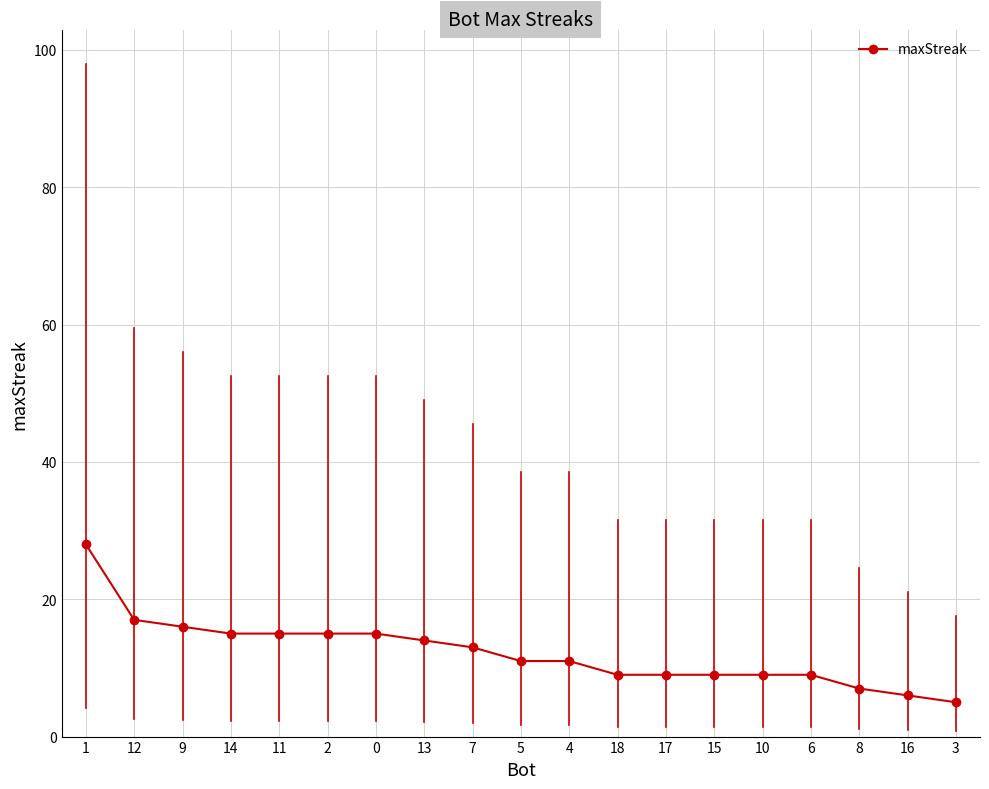

What value does the data have at 5?

11